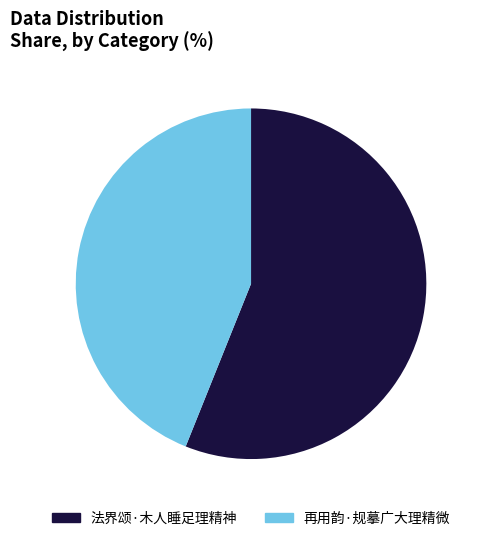

How many segments does this pie chart have?

2